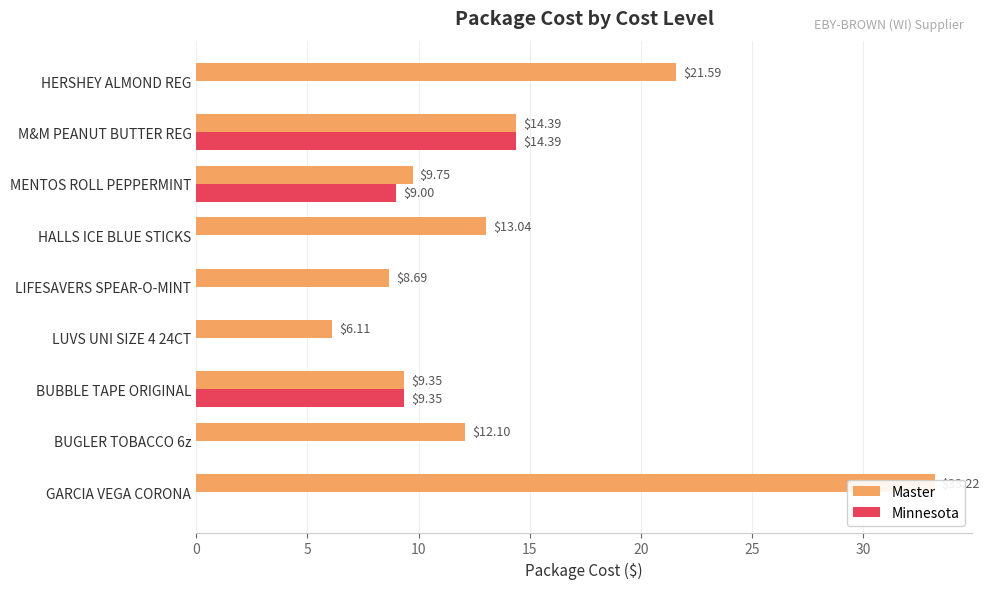

List the series in order of their peak value, lowest first.

Minnesota, Master